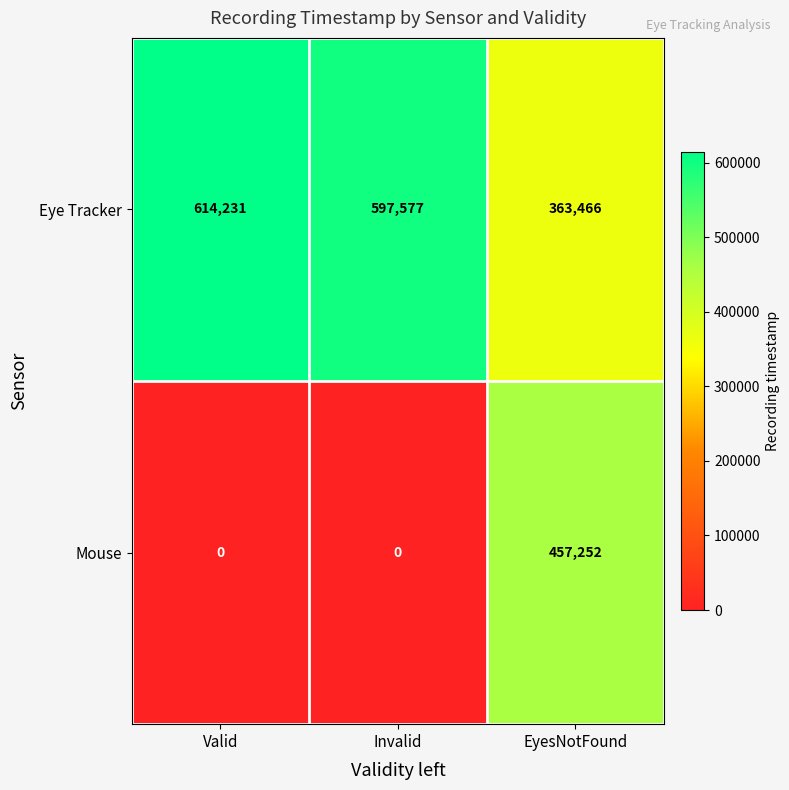

What is the difference between the highest and lowest values at EyesNotFound?

93786